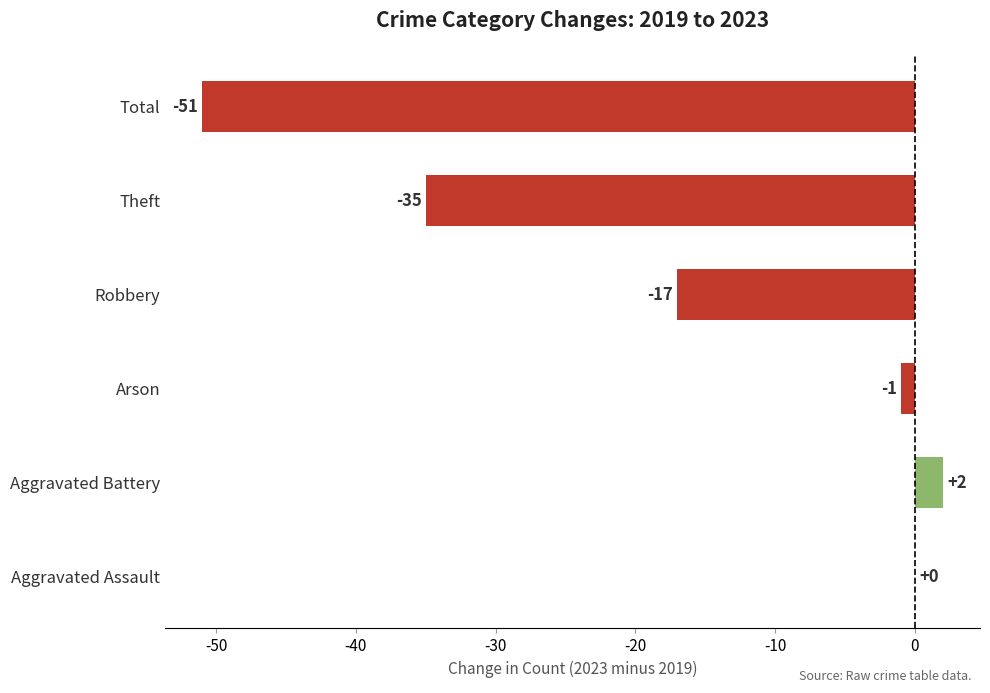

Where is the data nearest to the value -24?

Robbery